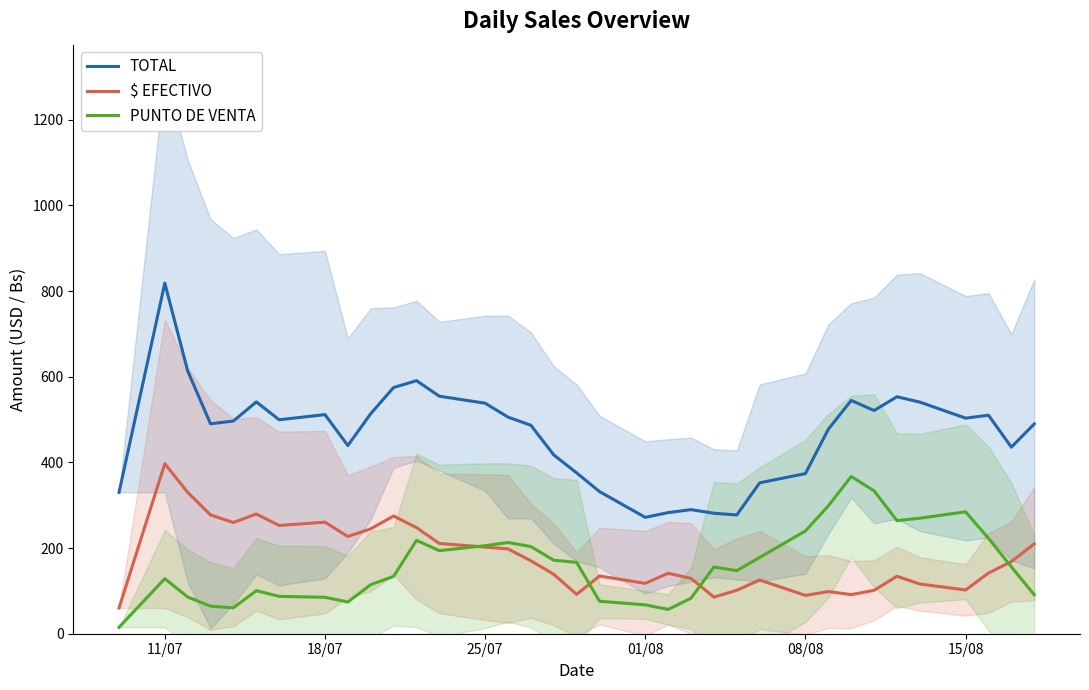

What is the value of the TOTAL point at the 10th from the left?

513.7